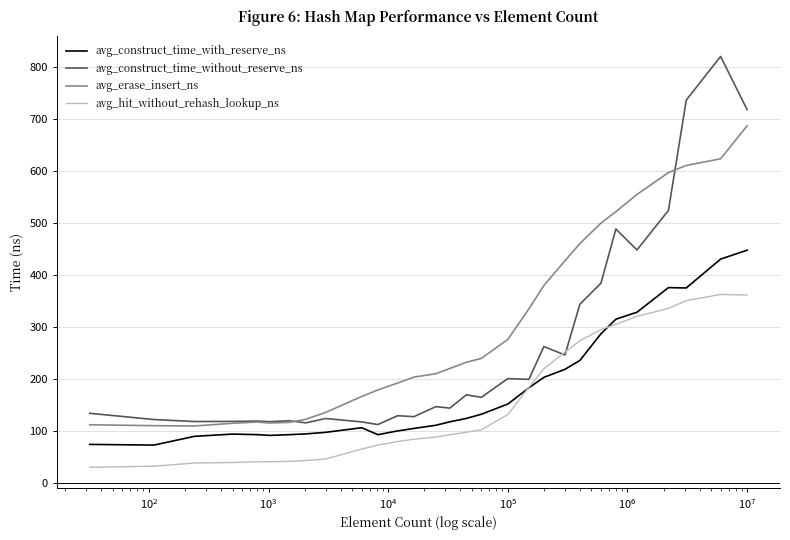

Which series has the widest spread of values?

avg_construct_time_without_reserve_ns